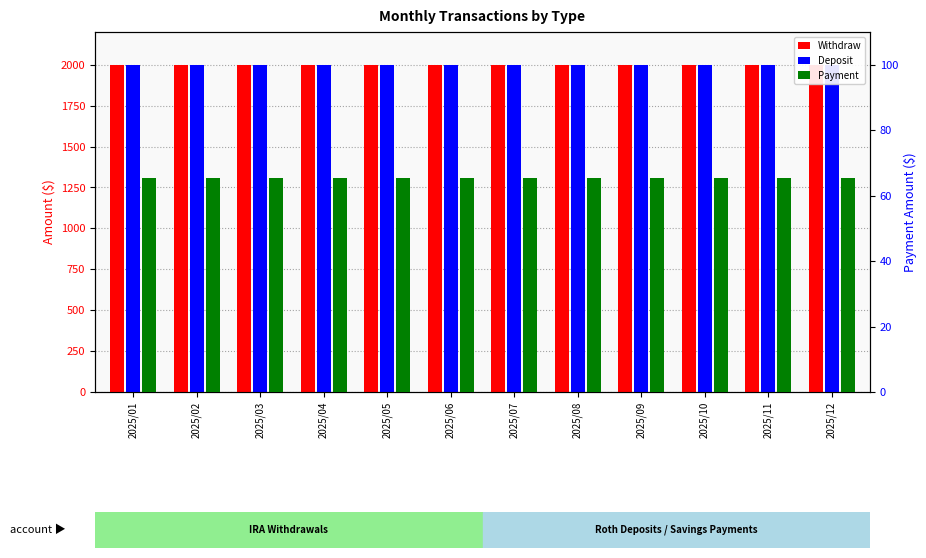

The Payment series shows 65.4 at 2025/08. True or false?

True